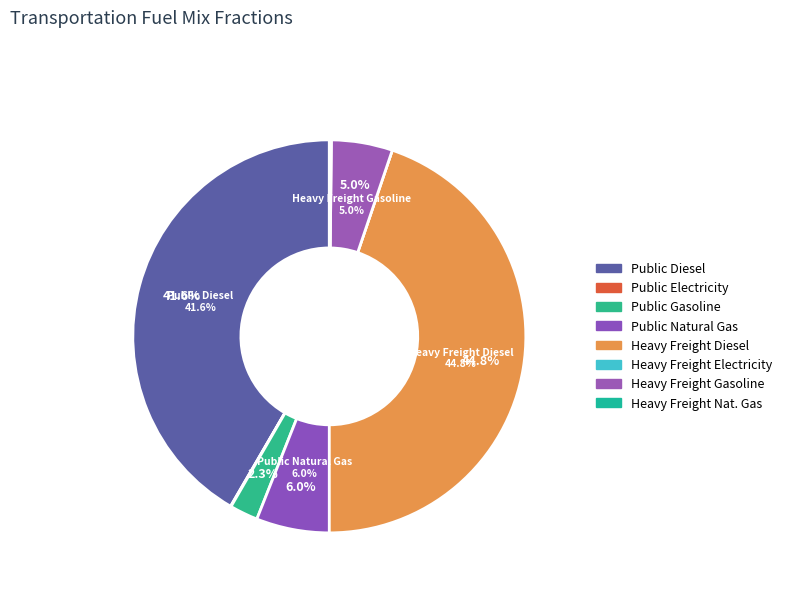

What is the change in value from frac_trns_fuelmix_public_diesel to frac_trns_fuelmix_road_heavy_freight_diesel?

+0.1